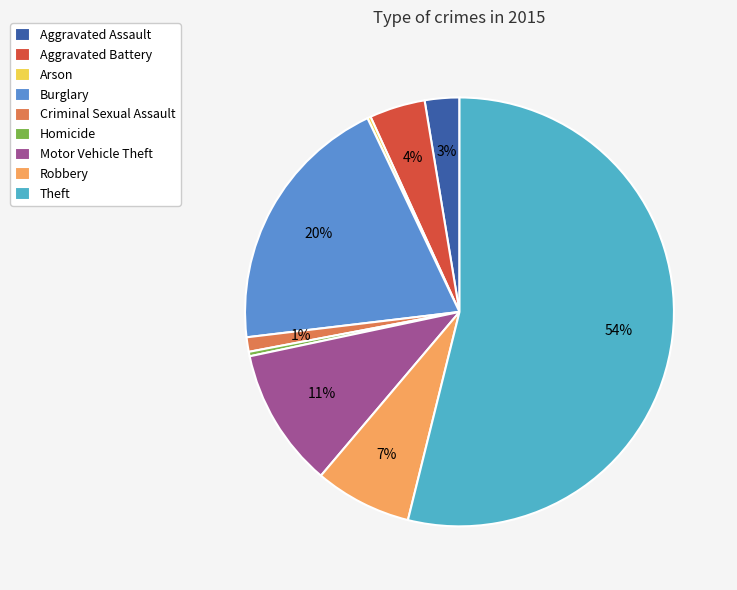

How many segments does this pie chart have?

9